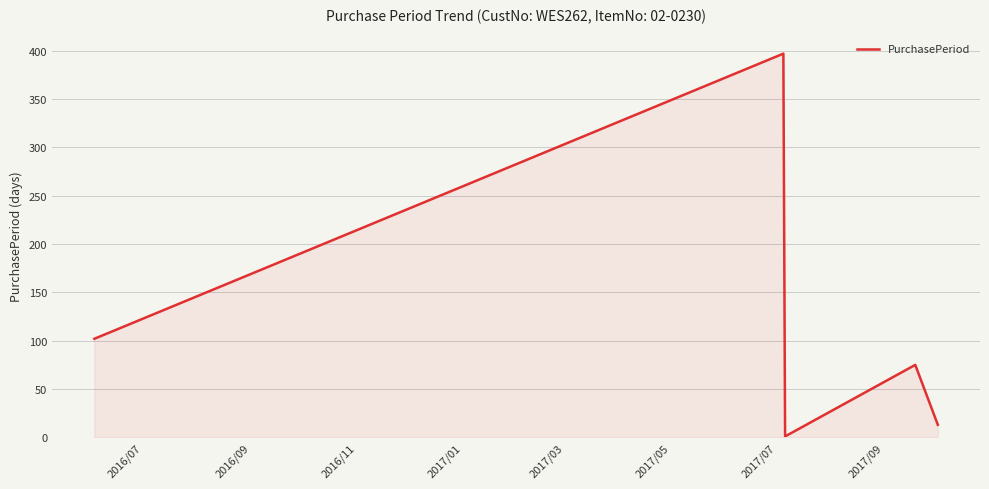

What is the difference between the second highest and minimum values?

101